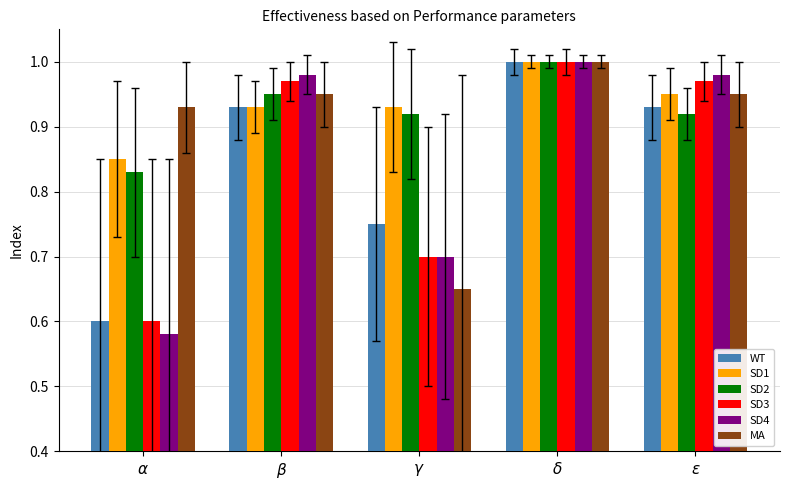

At which category is the sum across all series the highest?

$\delta$